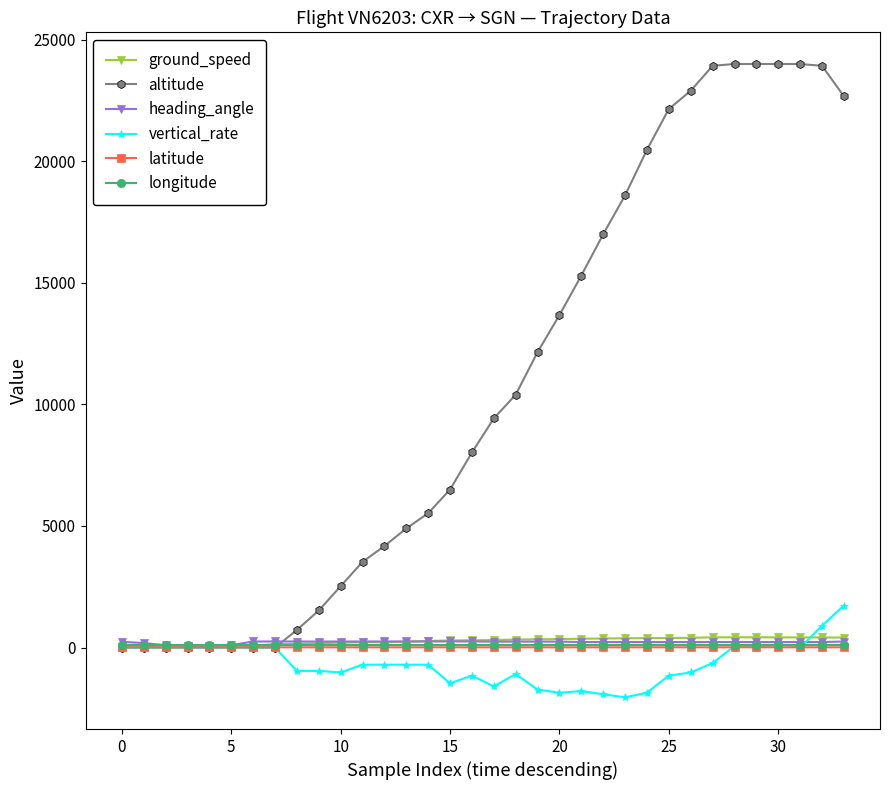

Which series has the largest total across all categories?

altitude